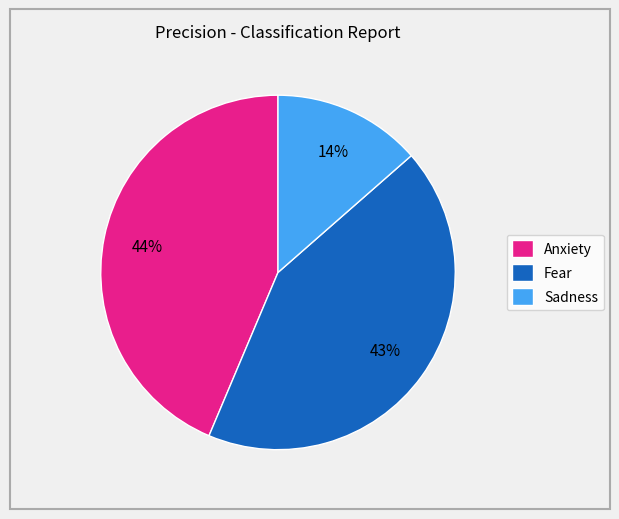

Combined, do Sadness and Anxiety account for over 50%?

Yes